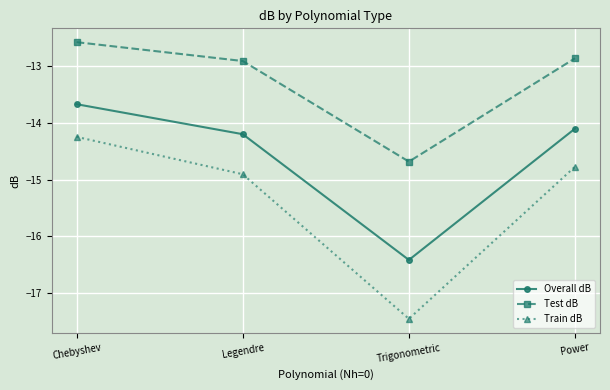

Is the value of Train dB at Legendre greater than the value of Overall dB at Chebyshev?

No